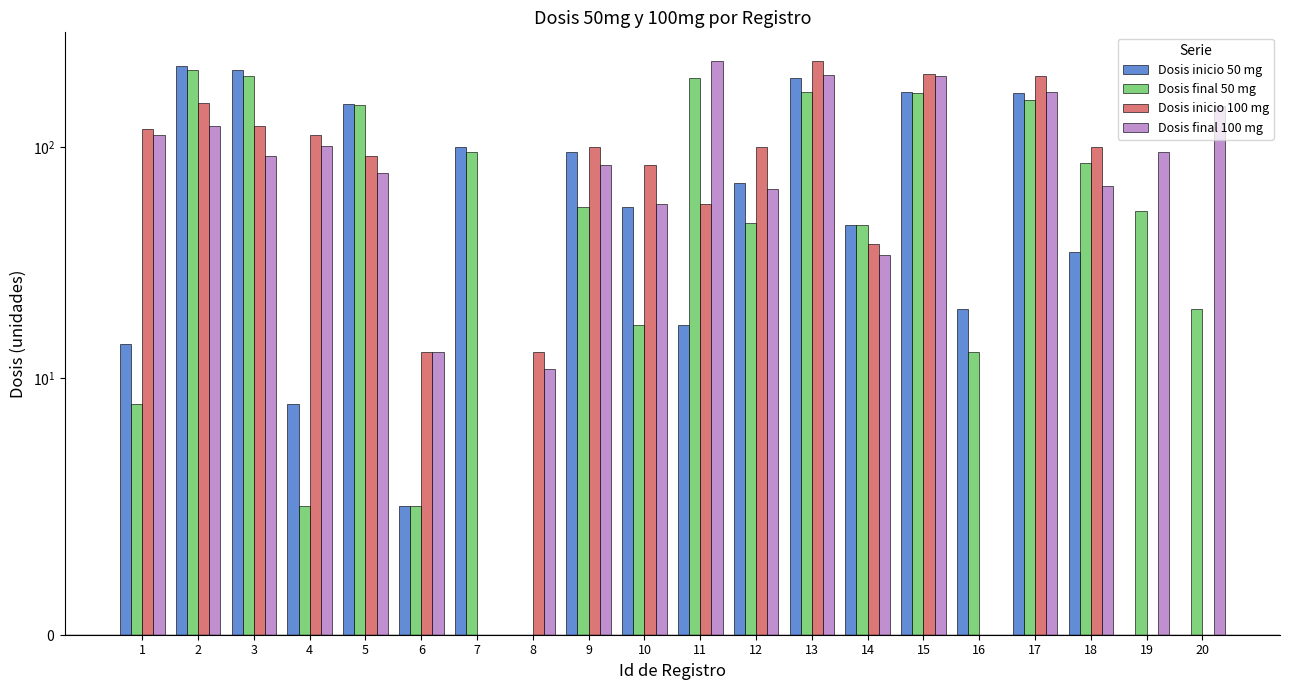

Which category has the highest value in the Dosis inicio 100 mg series?

13